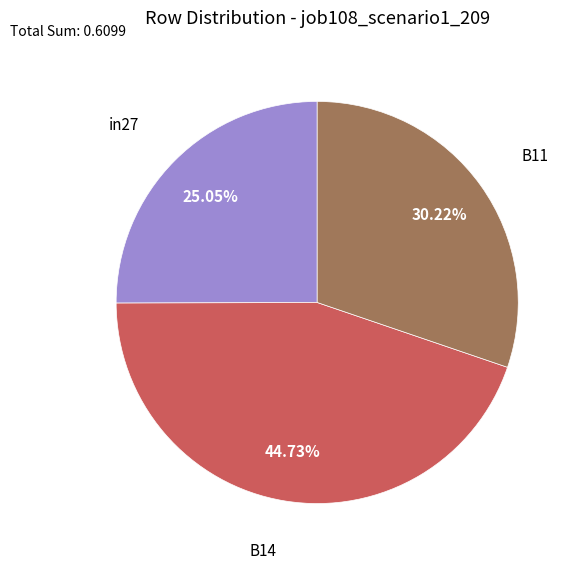

Is there any slice that represents more than half of the pie?

No